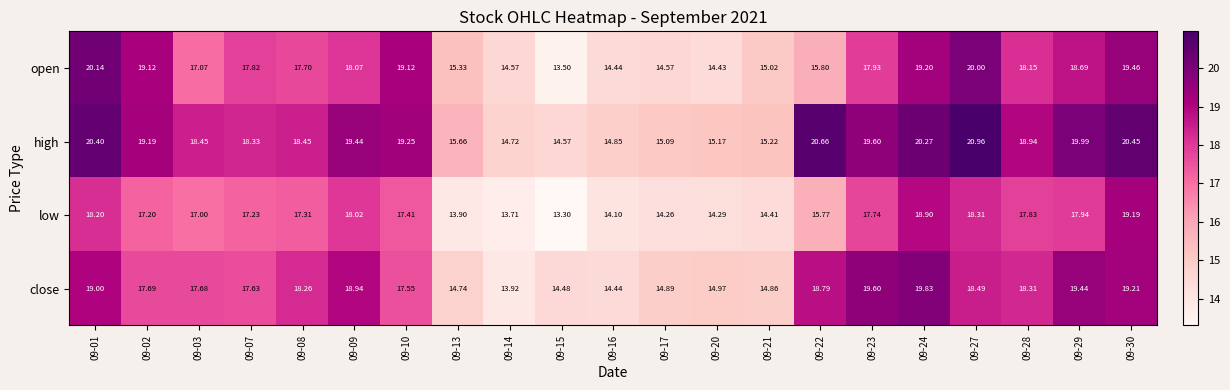

Which series has the largest range (max minus min)?

open